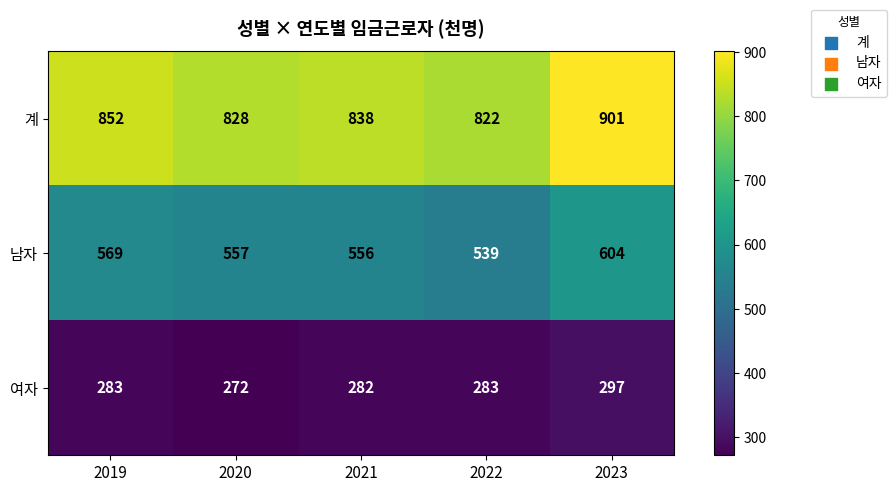

Reading left to right, what are all the values shown in this chart?

계: 2019=852	2020=828	2021=838	2022=822	2023=901
남자: 2019=569	2020=557	2021=556	2022=539	2023=604
여자: 2019=283	2020=272	2021=282	2022=283	2023=297